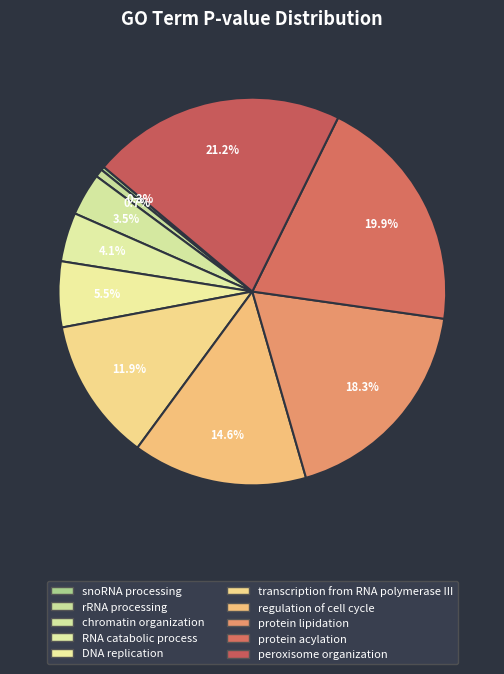

Which category has the biggest portion of the pie?

peroxisome organization